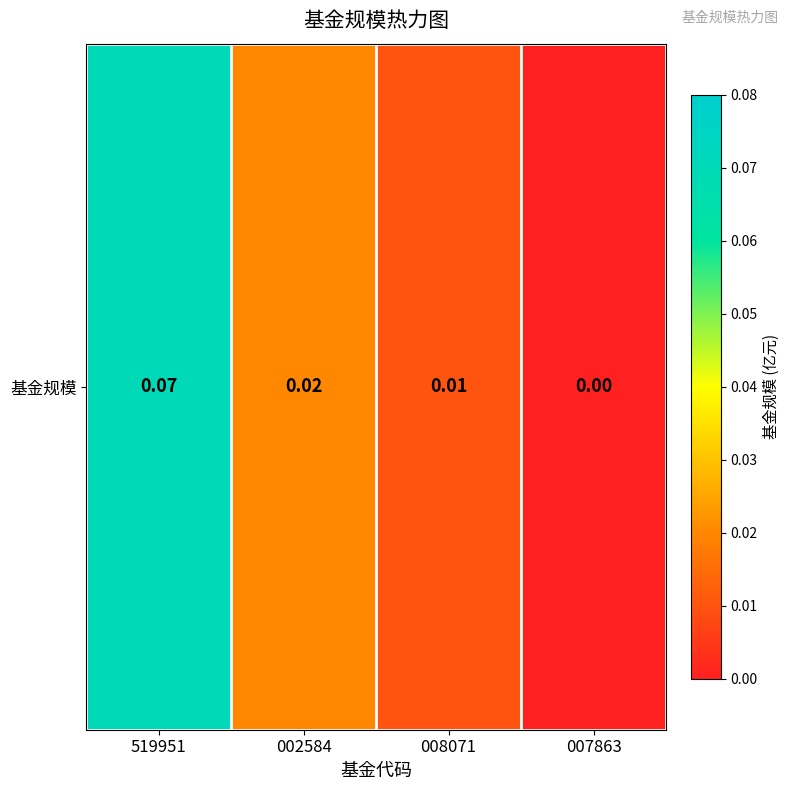

Reading right to left, what are all the values shown in this chart?

0.0	0.0	0.0	0.1